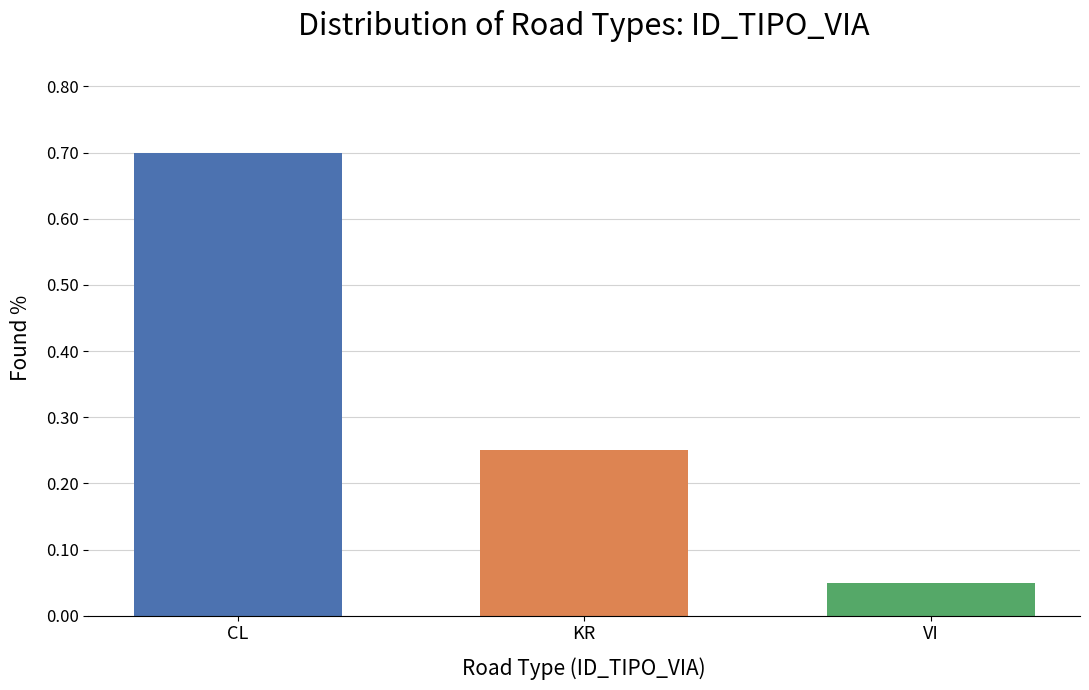

Which has a higher value, KR or VI?

KR